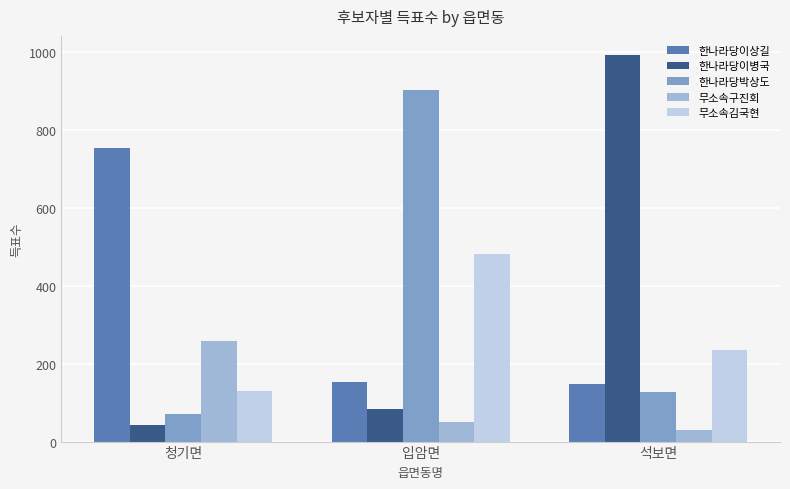

What is the sum of the 한나라당박상도 values at 석보면 and 청기면?

198